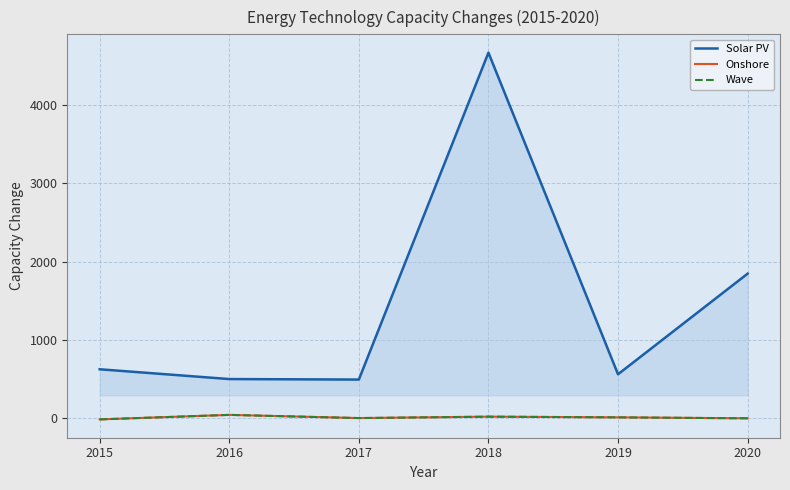

Reading left to right, list all the values displayed in this chart.

Solar PV: 2015=627.2	2016=502.4	2017=495.9	2018=4666.1	2019=563.4	2020=1846.9
Onshore: 2015=-12.0	2016=45.3	2017=4.8	2018=22.7	2019=14.0	2020=1.6
Wave: 2015=-12.0	2016=45.3	2017=4.8	2018=22.7	2019=14.0	2020=1.6